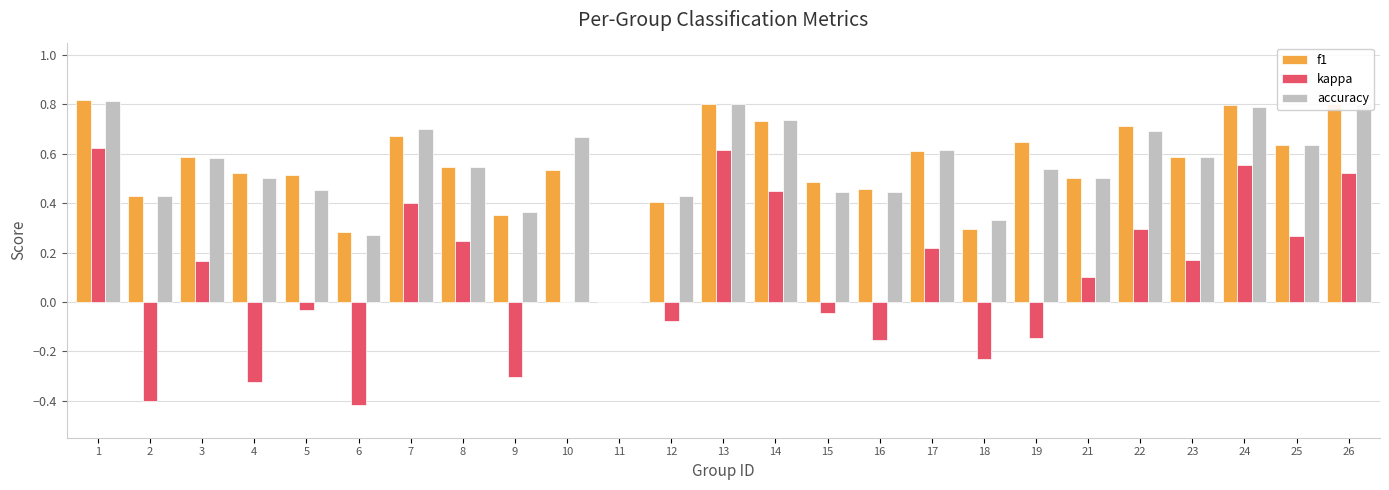

The value of f1 at 26 is 0.3. True or false?

False